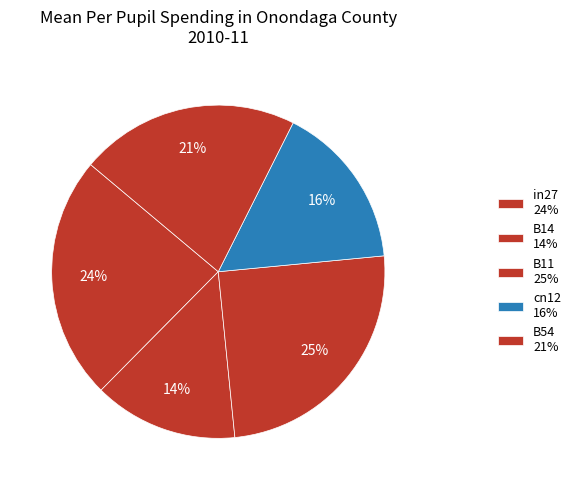

To the nearest percent, what is the average slice percentage?

20%